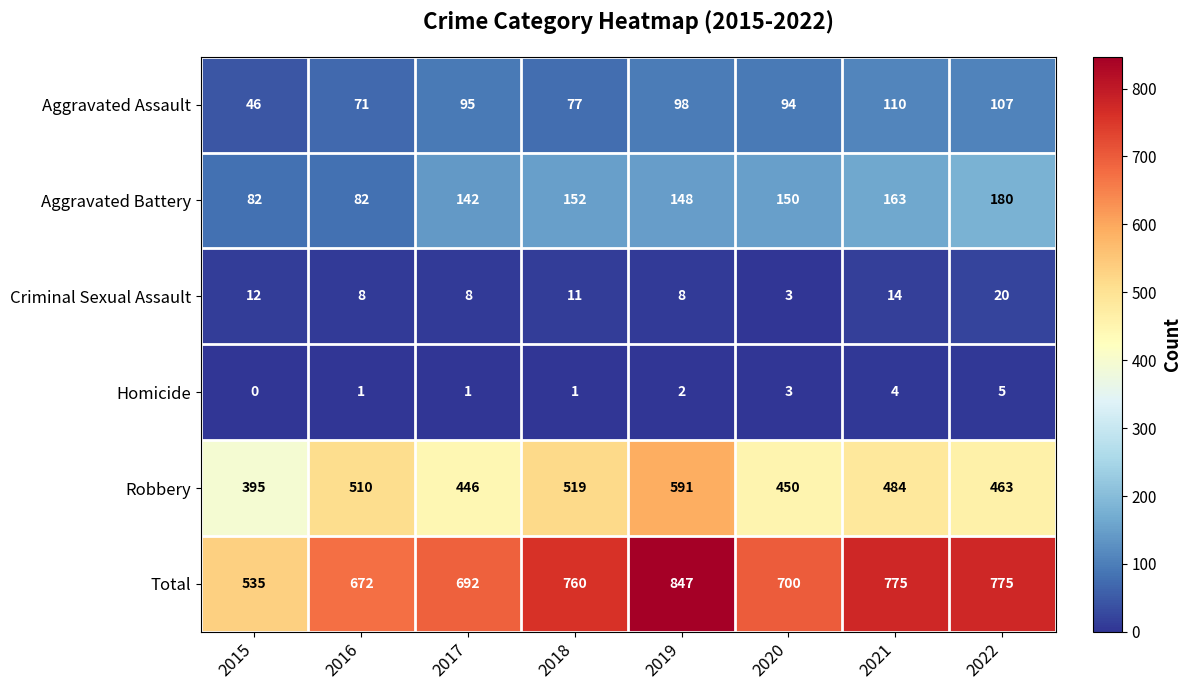

Which series has the largest total across all categories?

Total